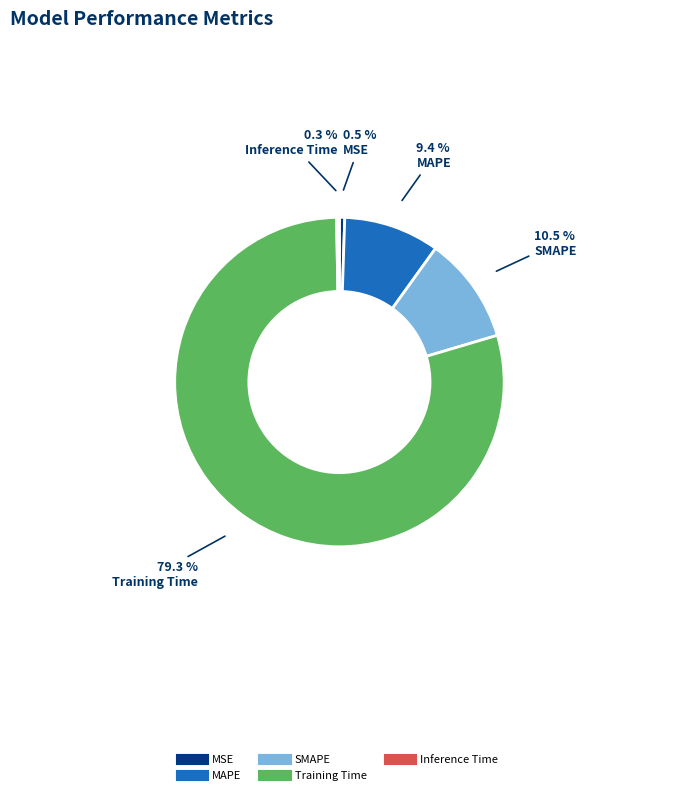

To the nearest percent, what is the average slice percentage?

20%